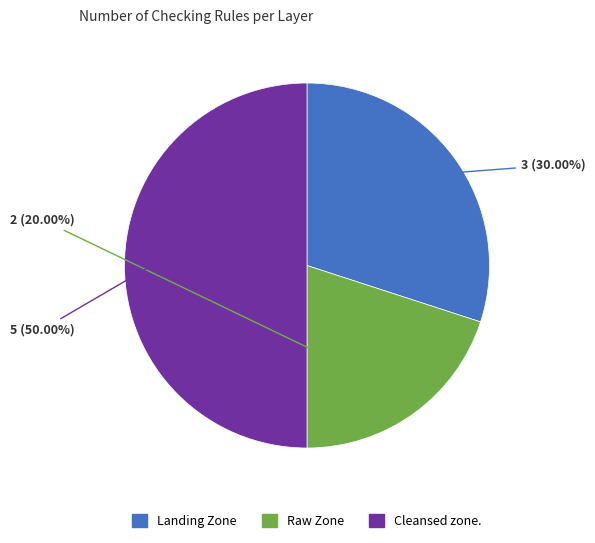

Combined, do Cleansed zone. and Landing Zone account for over 50%?

Yes